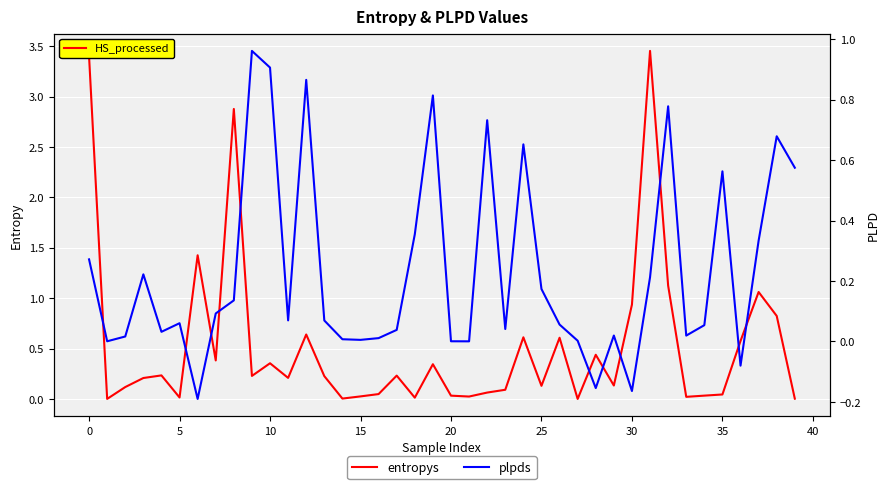

Which series changed the most between 24 and 27?

plpds